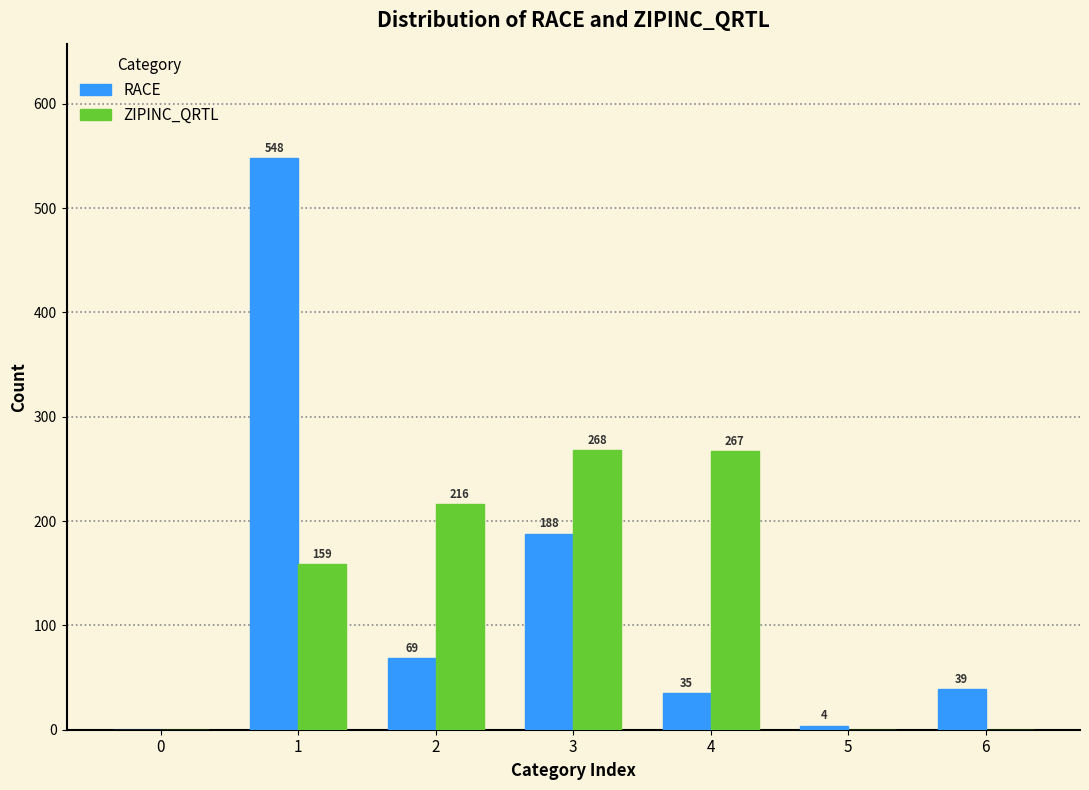

What is the total value across all series at 5?

4